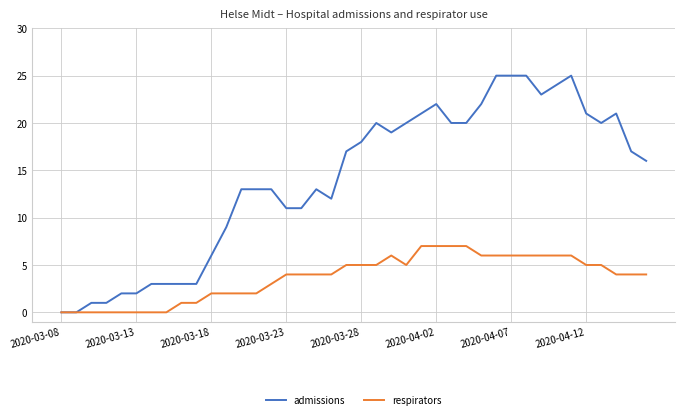

What is the maximum value for admissions?

25